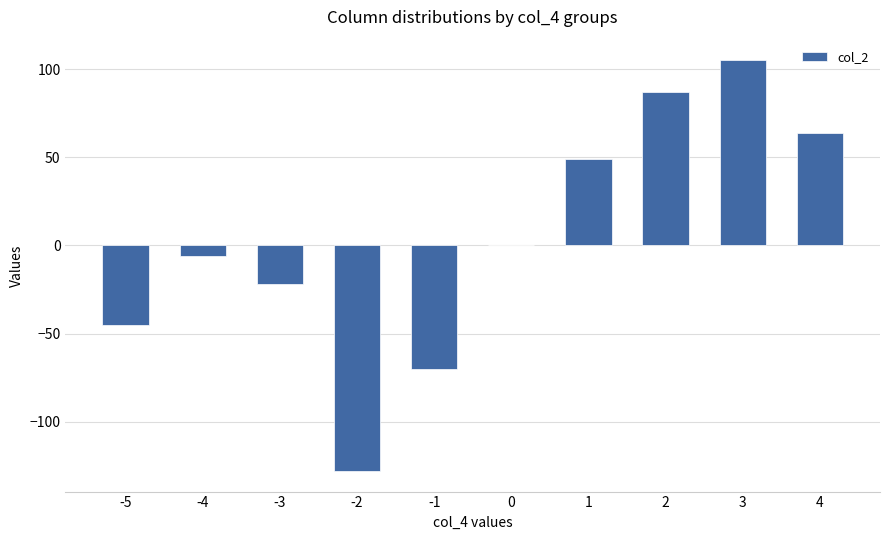

Read the value at 4, to the nearest 10.

60